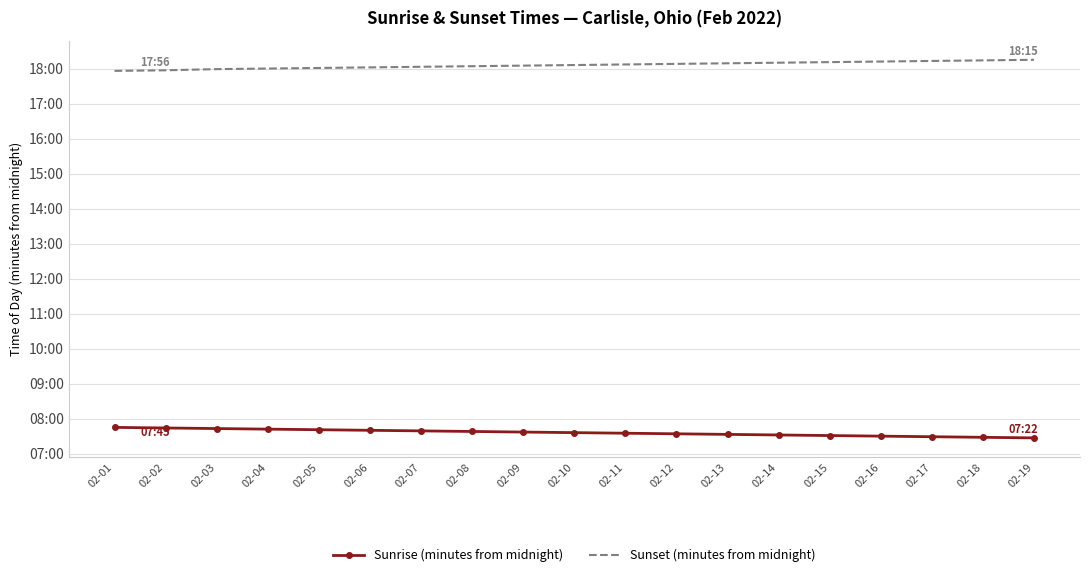

Reading right to left, transcribe all the data shown in this chart.

Sunrise (minutes from midnight): 447	448	449	450	451	452	453	454	455	456	457	458	459	460	461	462	463	464	465
Sunset (minutes from midnight): 1095	1094	1093	1092	1091	1090	1089	1088	1087	1086	1085	1084	1083	1082	1081	1080	1079	1077	1076